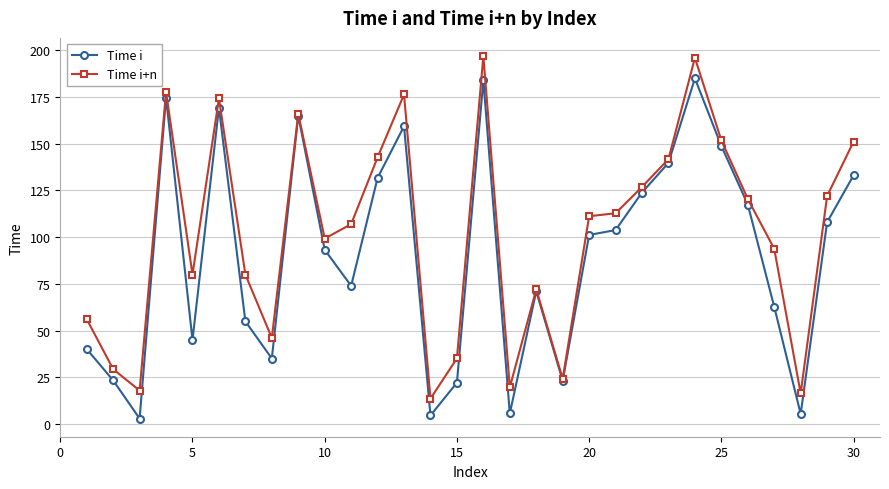

What is the sum of all Time i values?

2708.5